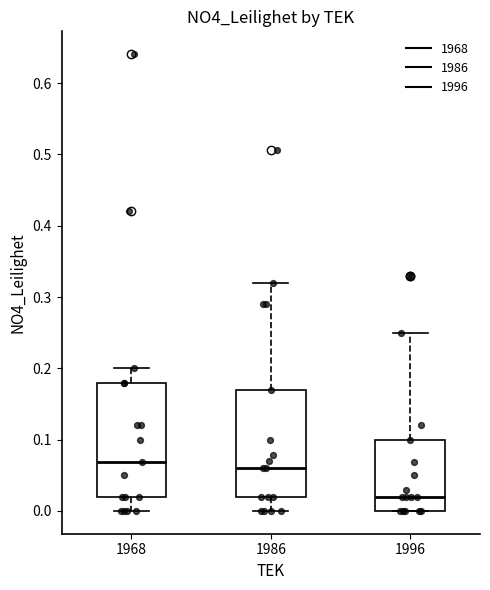

Reading left to right, read every box against the y-axis: the position of its median line, the range the box covers, and the ends of its whiskers. The values are not printed on the chart, so give them approximately, as read against the axis.

1968: median 0.07, box 0.02 to 0.18, whiskers 0.00 to 0.20
1986: median 0.06, box 0.02 to 0.17, whiskers 0.00 to 0.32
1996: median 0.02, box 0.00 to 0.10, whiskers 0.00 to 0.25